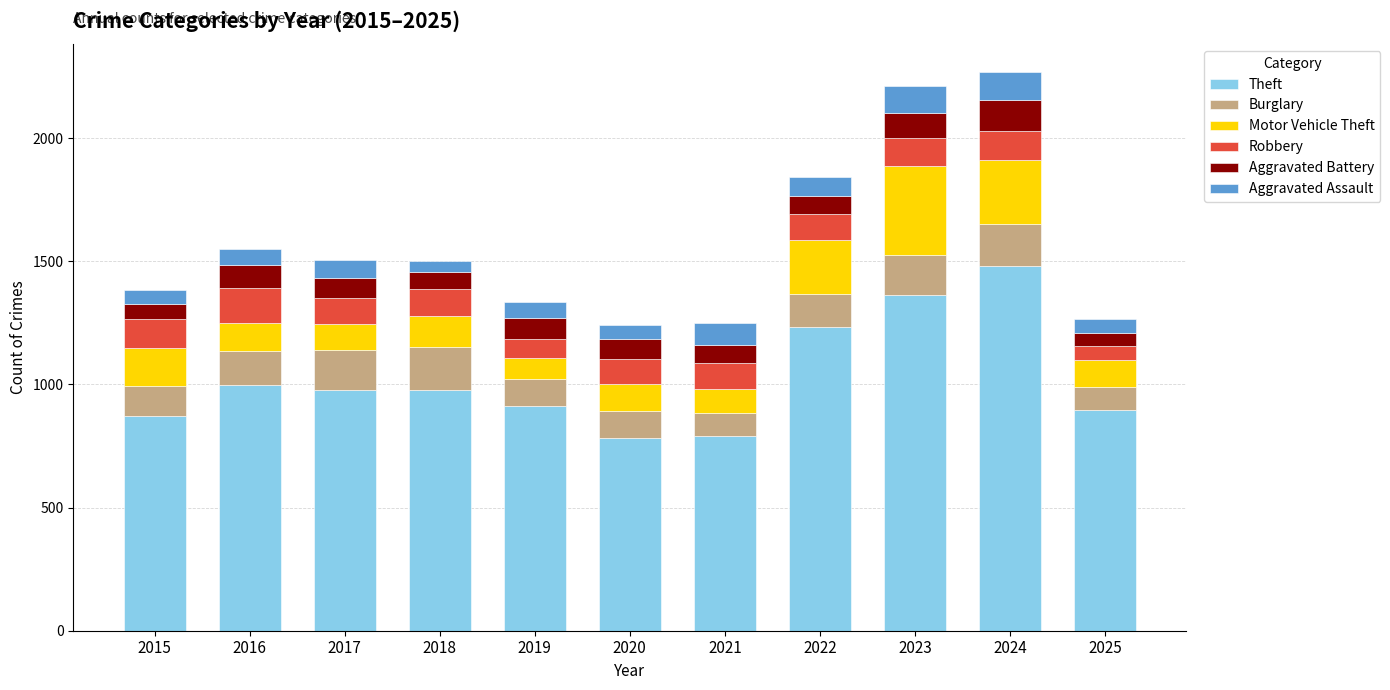

What is the total value across all series at 2021?

1248